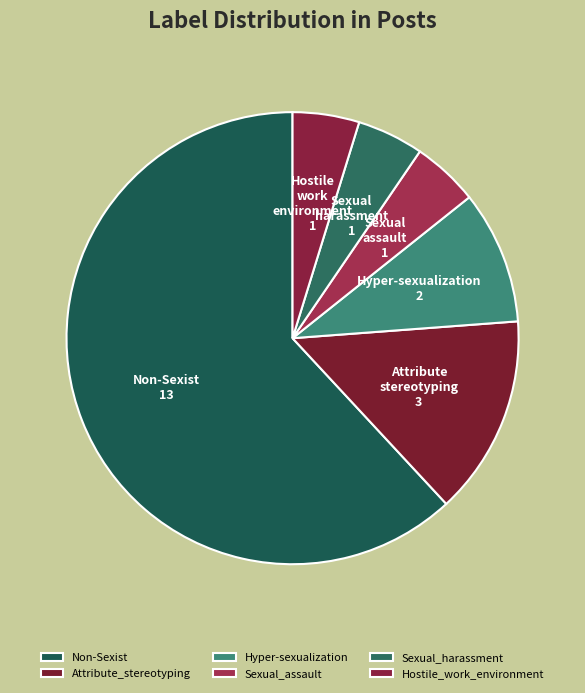

Rank the categories by value from lowest to highest.

Sexual_assault, Sexual_harassment, Hostile_work_environment, Hyper-sexualization, Attribute_stereotyping, Non-Sexist